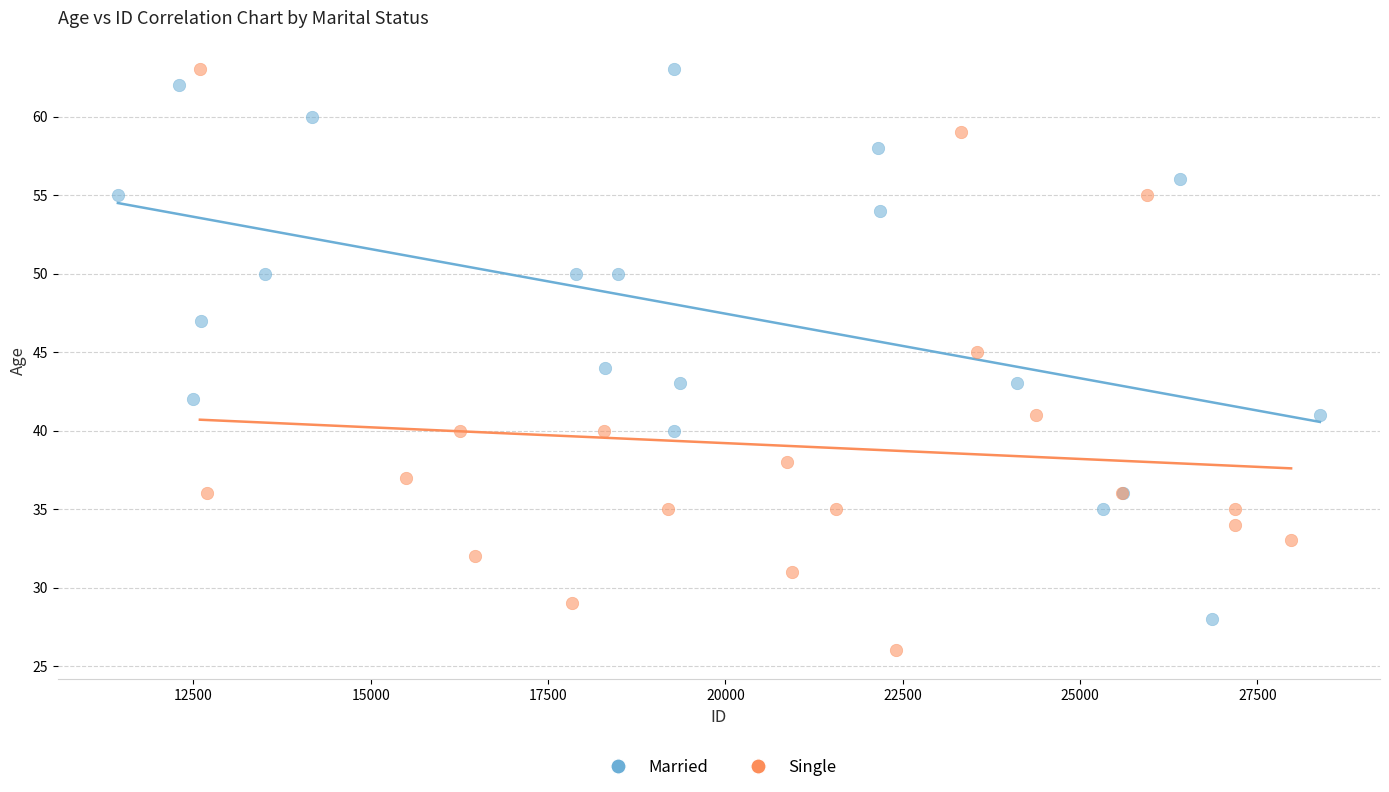

What are all the series names shown in the legend?

Married, Single